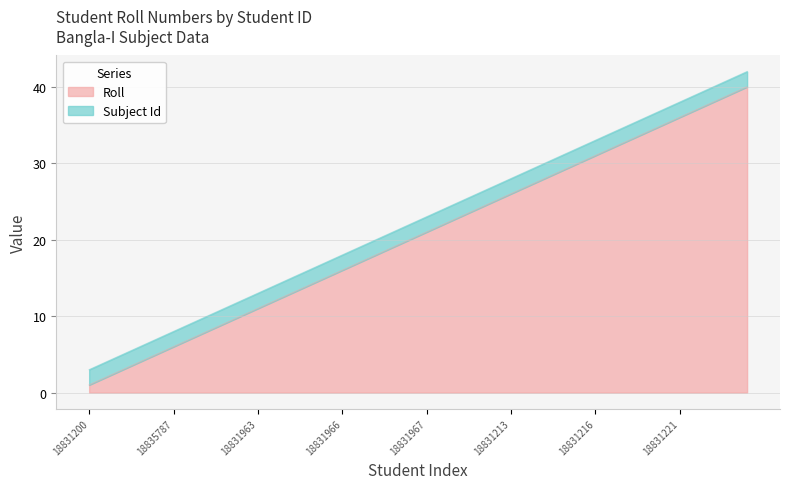

List the labels in order of value, smallest first.

18831200, 18831201, 18831960, 18834549, 18831202, 18835787, 18831204, 18831205, 18831206, 18831203, 18831963, 18831961, 18831207, 18831962, 18831208, 18831966, 18831209, 18831211, 18831212, 18831968, 18831967, 18831964, 18826604, 18831214, 18835975, 18831213, 18831965, 18835976, 18831215, 18835778, 18831216, 18831217, 18831218, 18831219, 18831220, 18831221, 18831222, 18831223, 18831340, 18831403